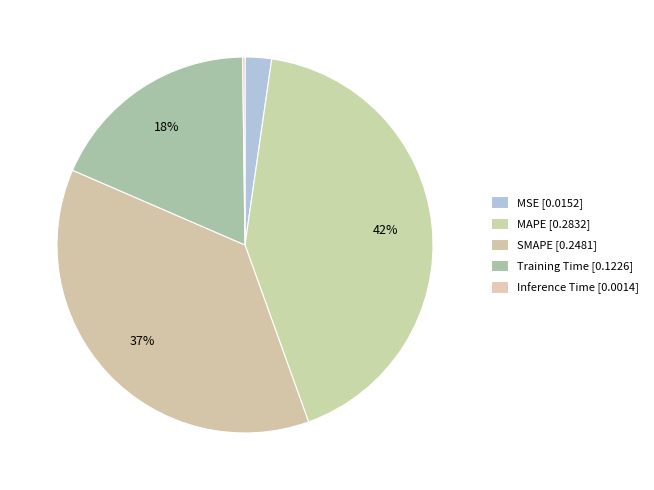

Is Inference Time the majority of the pie?

No